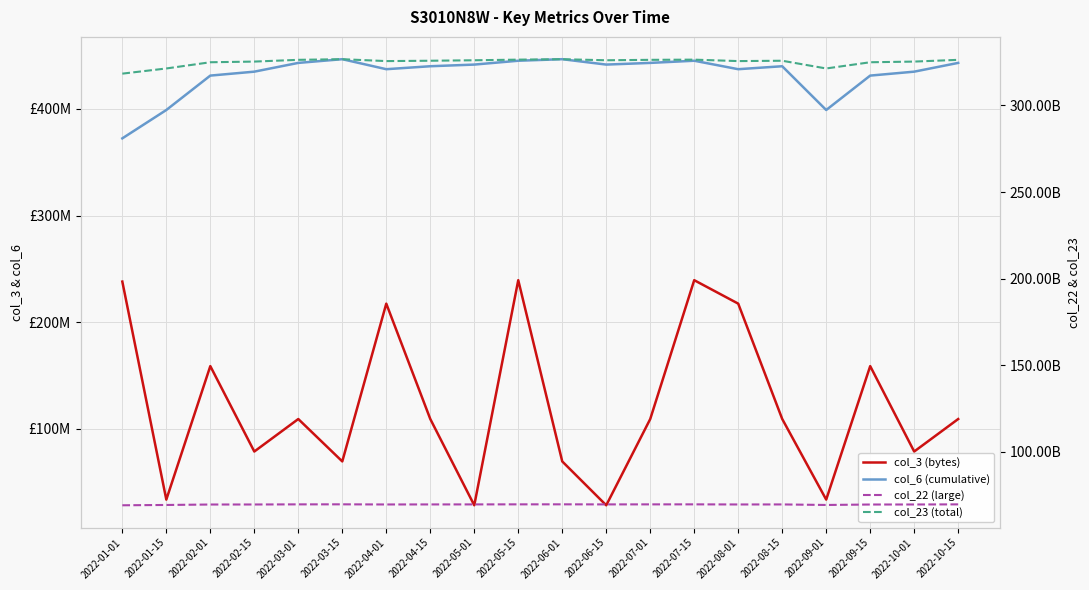

Where does the col_6 (cumulative) series first go above 440064088?

2022-03-01